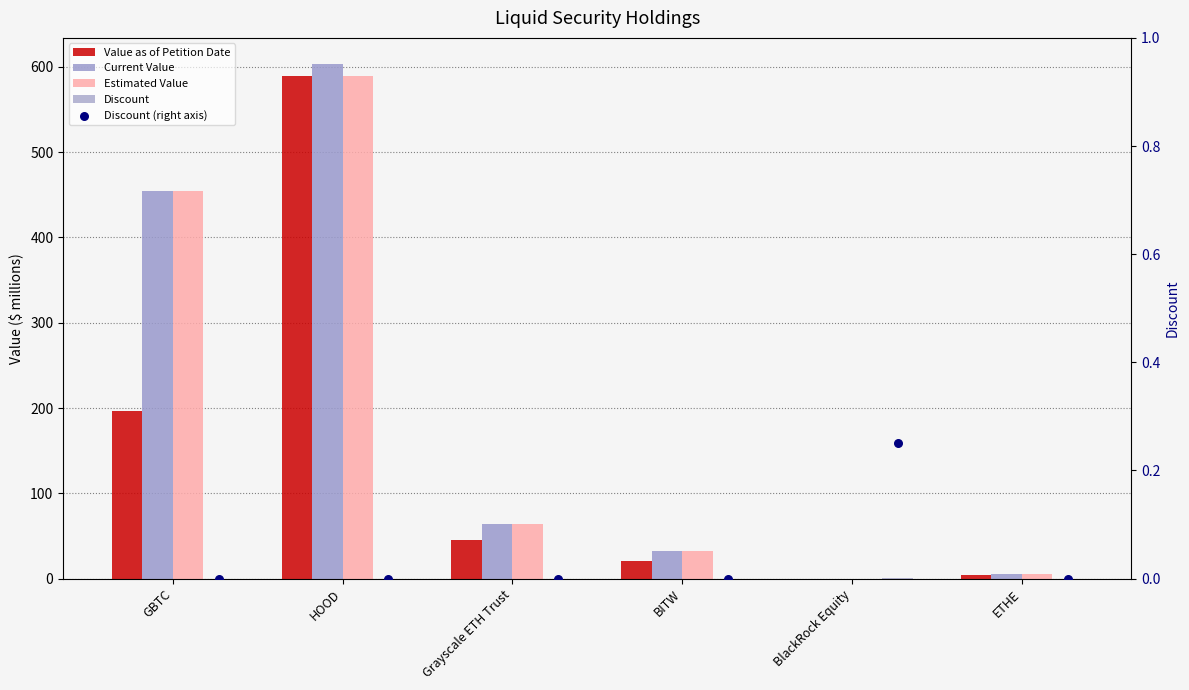

Which series contains the highest Y value?

Current Value